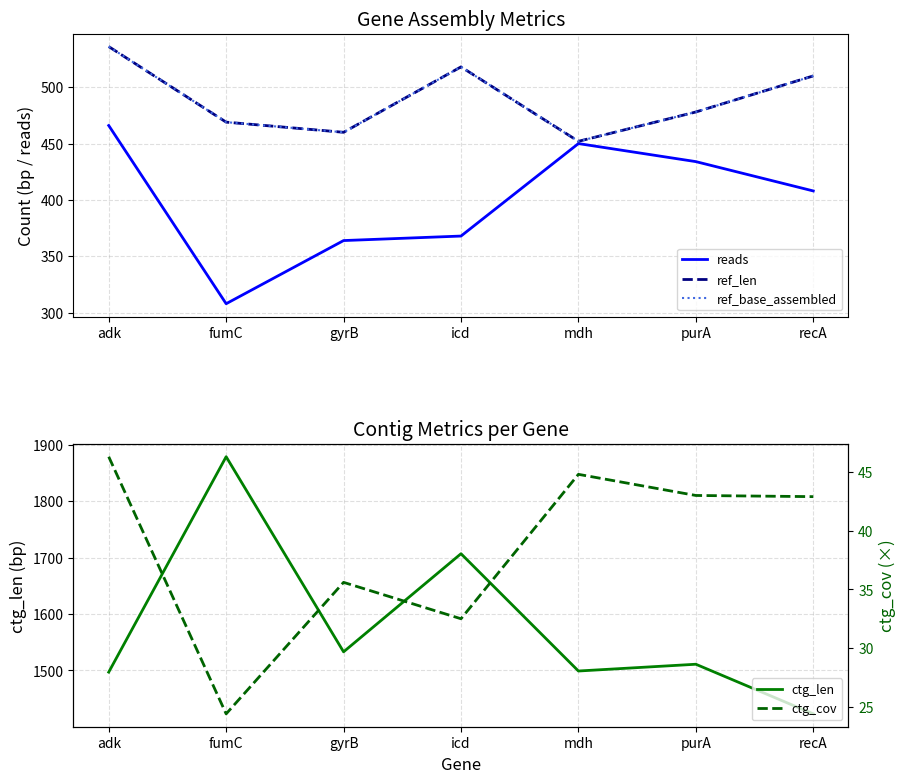

What is the label of the 4th point from the left?

icd